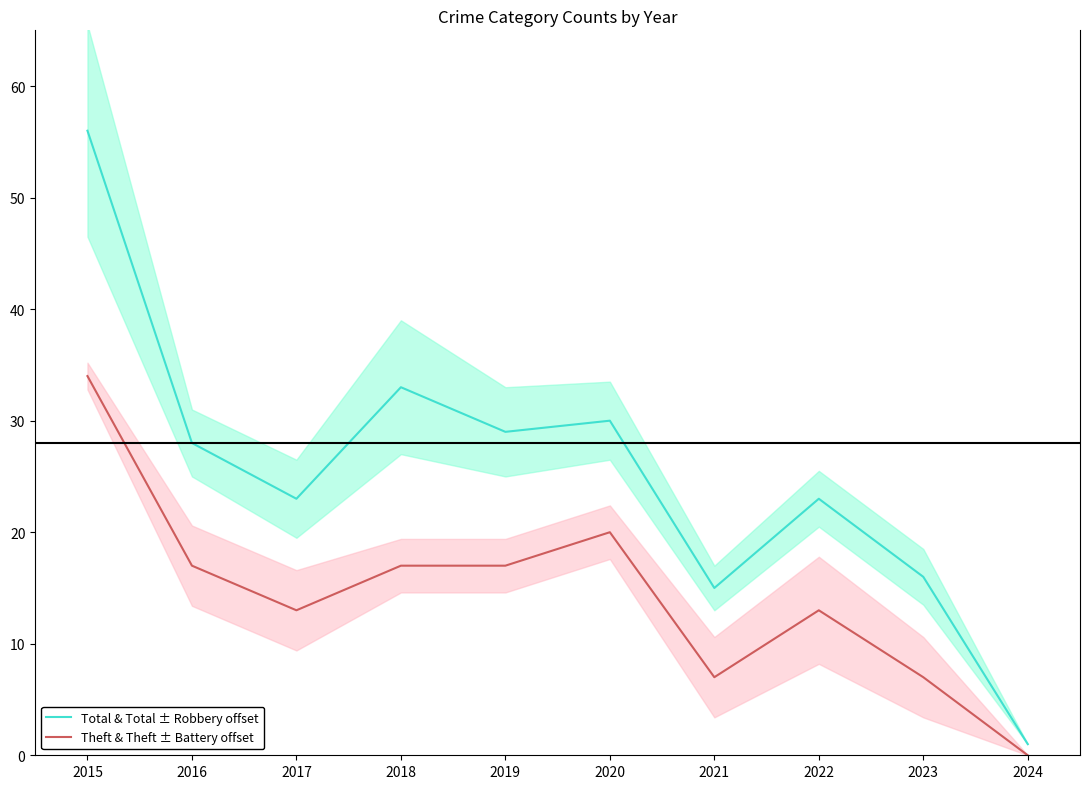

Reading left to right, extract all data points from this chart.

Total & Total ± Robbery offset: 2015=56	2016=28	2017=23	2018=33	2019=29	2020=30	2021=15	2022=23	2023=16	2024=1
Theft & Theft ± Battery offset: 2015=34	2016=17	2017=13	2018=17	2019=17	2020=20	2021=7	2022=13	2023=7	2024=0